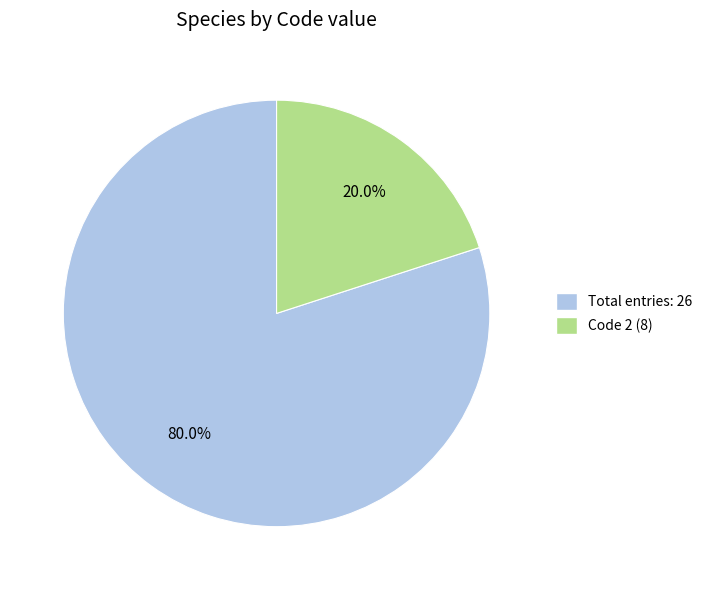

Does any single category account for the majority?

Yes